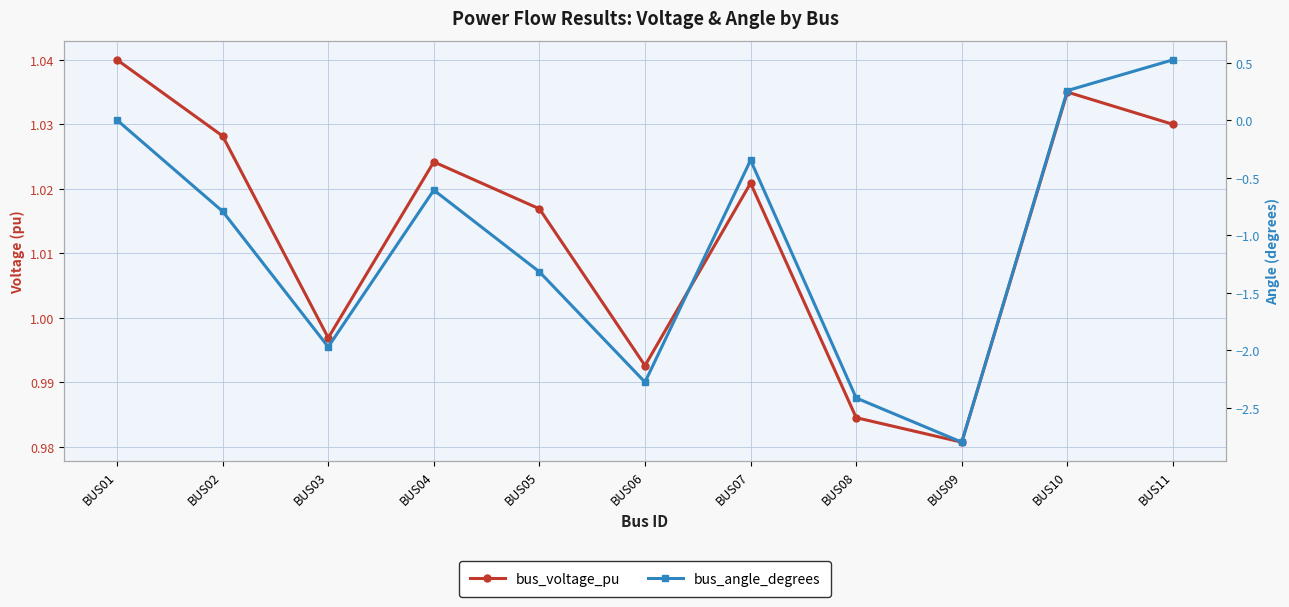

Rank the categories by bus_angle_degrees value from lowest to highest.

BUS09, BUS08, BUS06, BUS03, BUS05, BUS02, BUS04, BUS07, BUS01, BUS10, BUS11